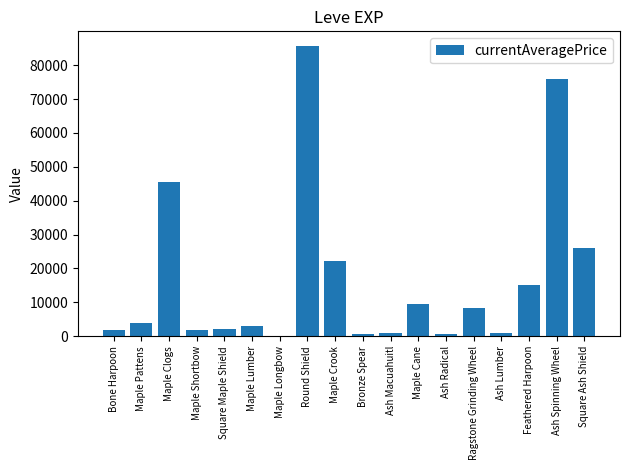

The value at Ash Spinning Wheel is 75883. True or false?

True